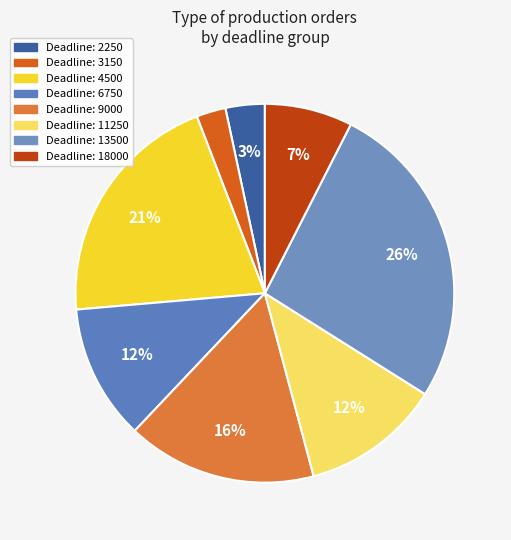

How many segments does this pie chart have?

8